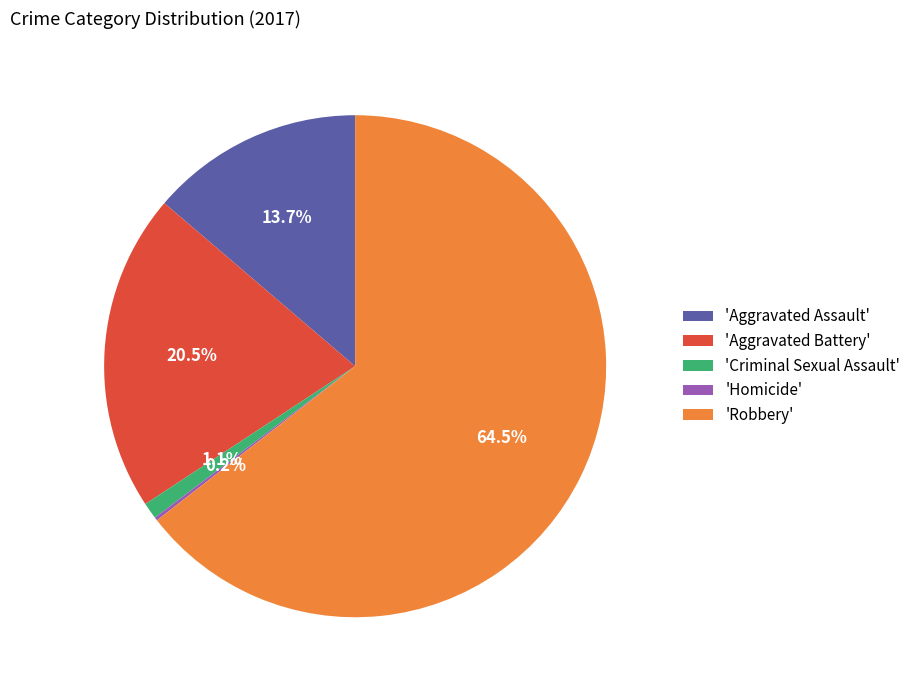

What is the largest slice in the pie chart?

'Robbery'